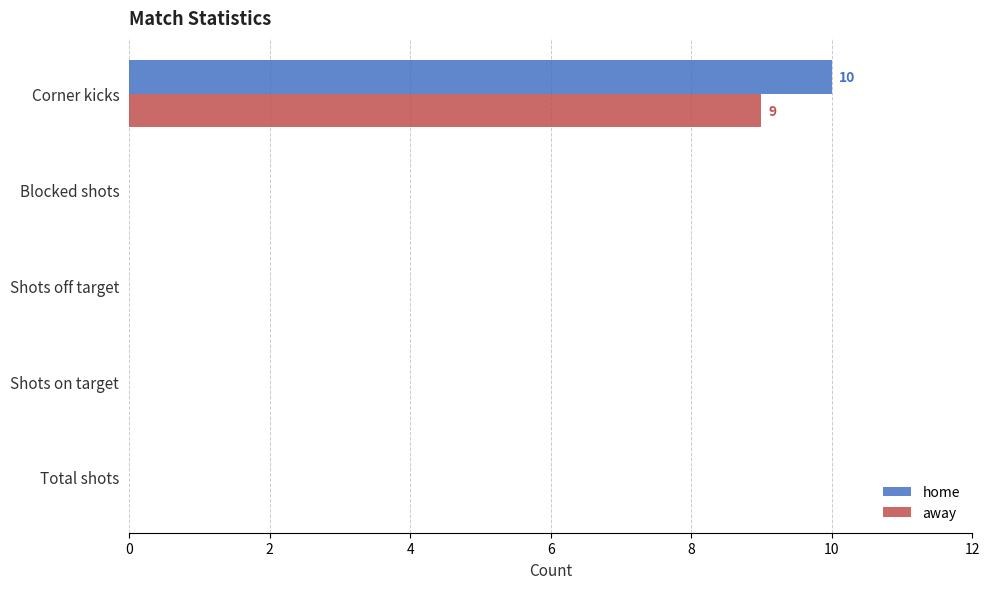

At which category is the sum across all series the highest?

Corner kicks